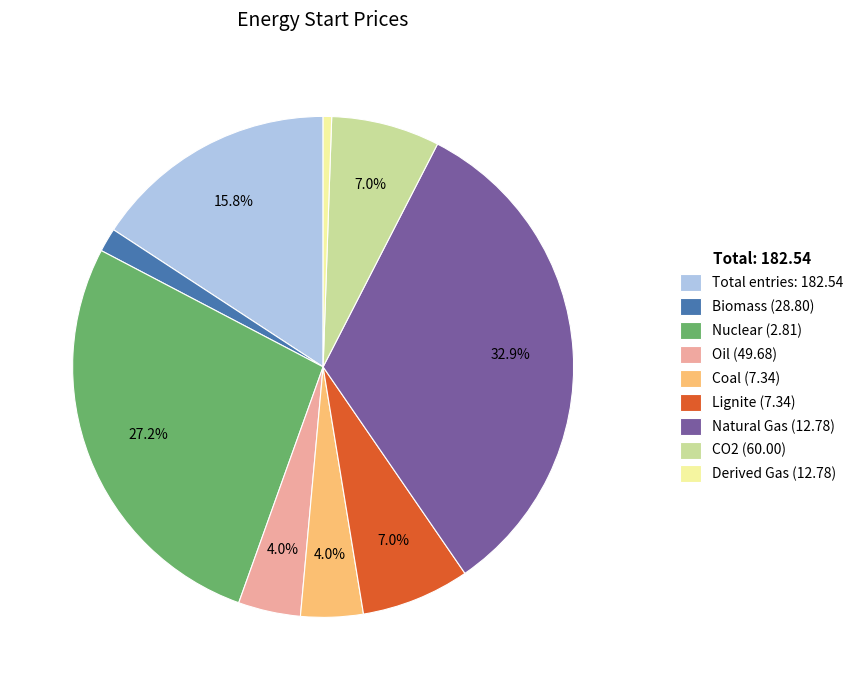

Which has a higher value, Natural Gas (12.78) or Total entries: 182.54?

Natural Gas (12.78)